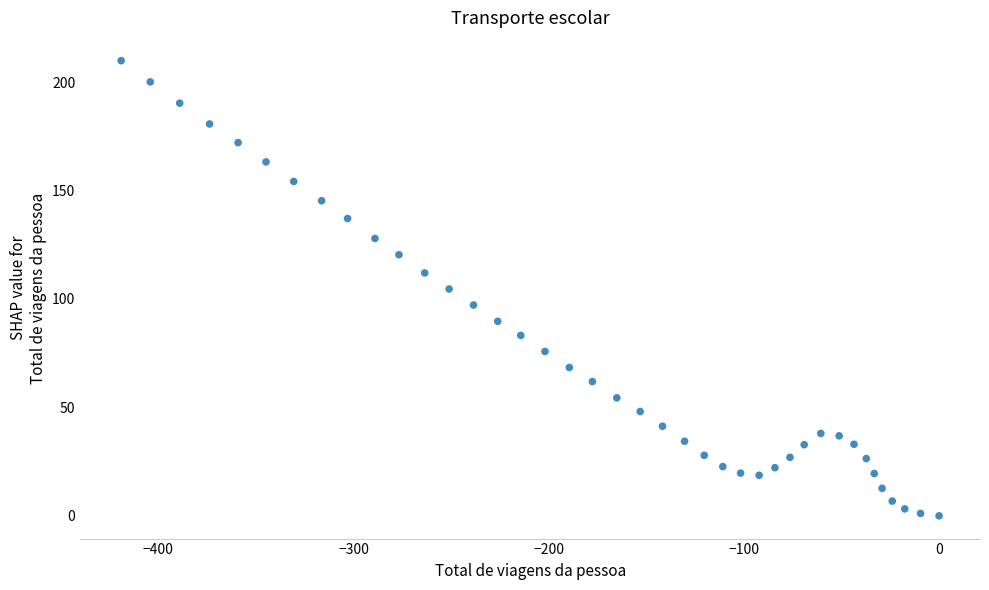

What is the range of Y values (max minus min)?

209.9